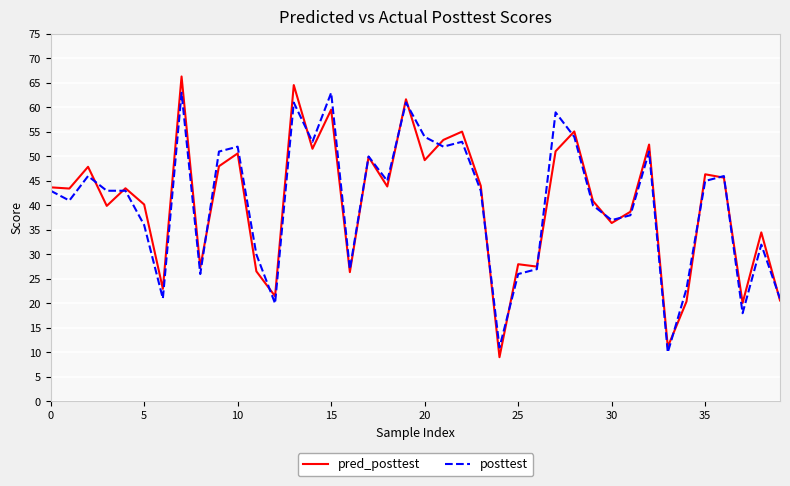

In pred_posttest, how many points are higher than both neighbors (excluding endpoints)?

14